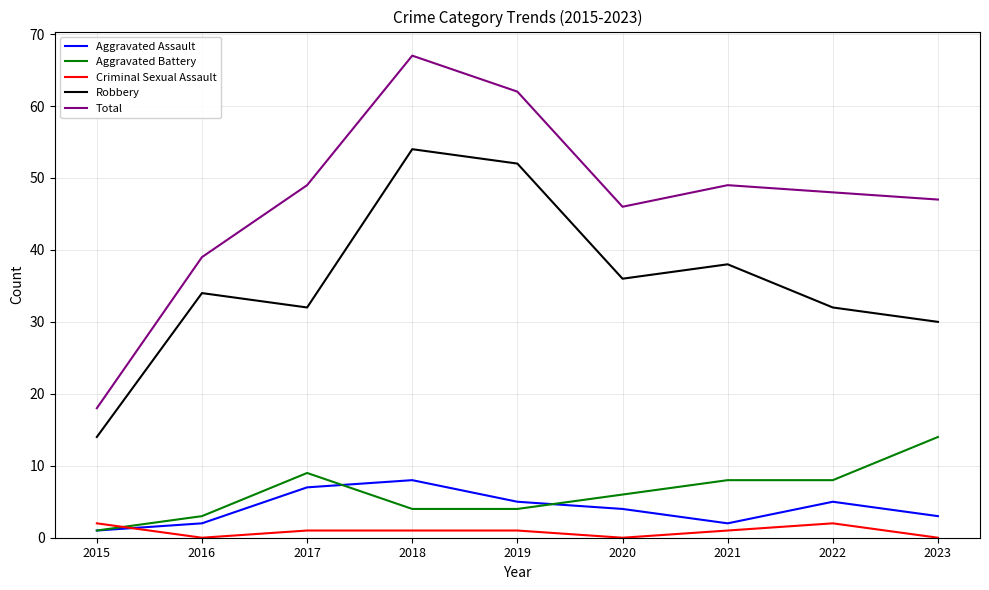

At which category does the chart reach its peak across all series?

2018